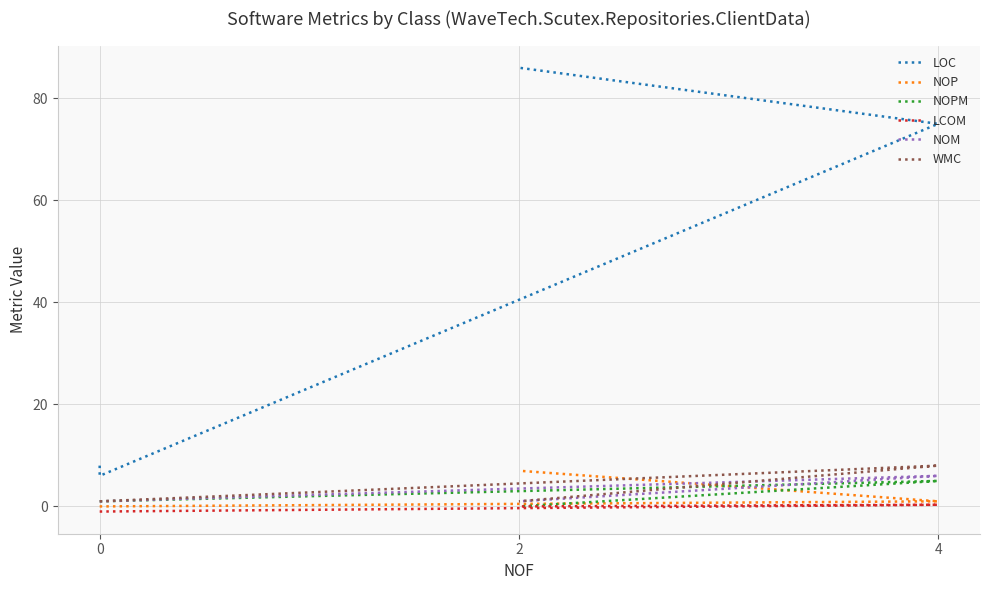

True or false: LOC and NOP intersect in this chart.

False